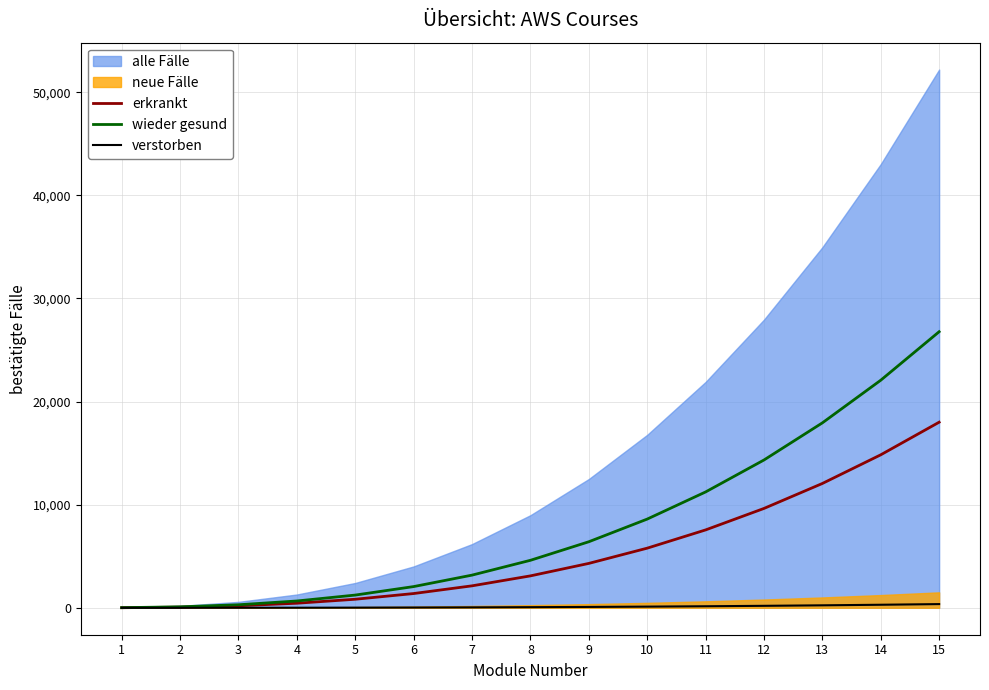

Read the erkrankt value at 3.

198.7